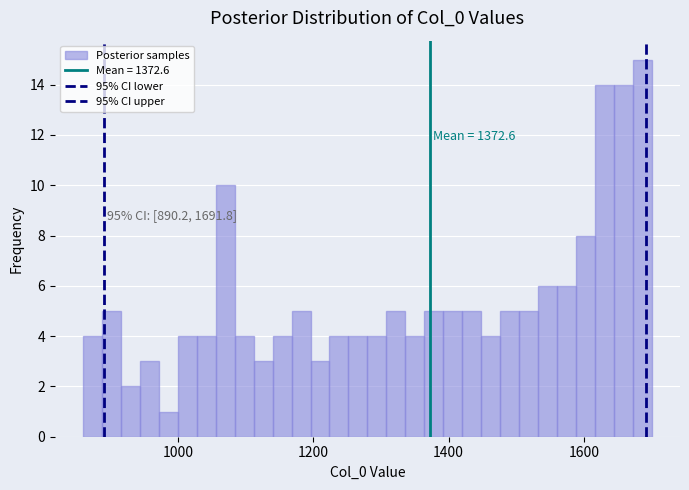

Around what value on the x-axis is the tallest bar? Give the approximate position of its centre, as read against the axis.

1680